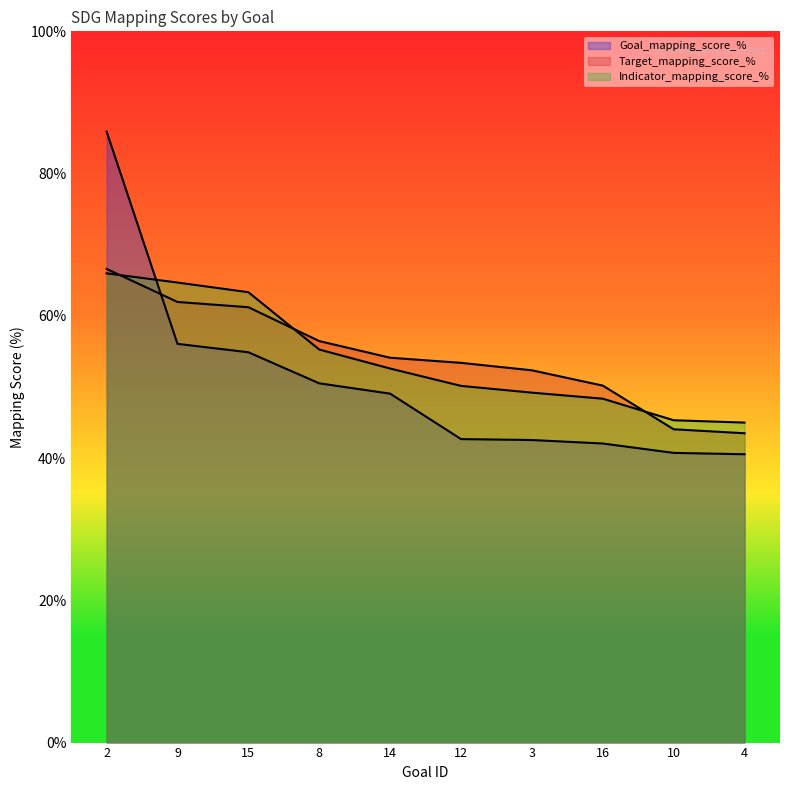

How many intersections are there between Goal_mapping_score_% and Target_mapping_score_%?

1